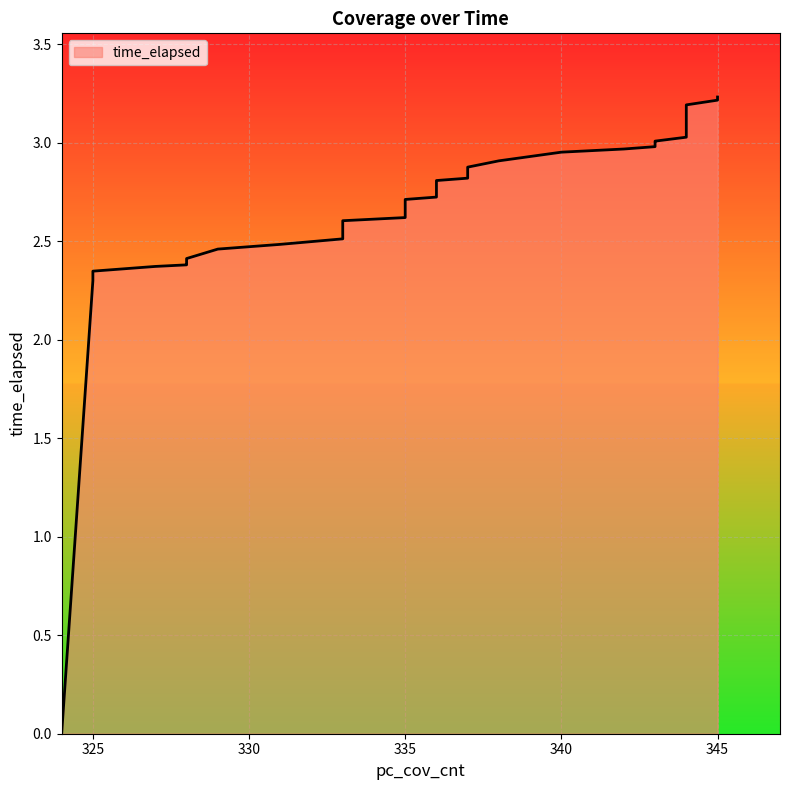

Which has a higher value, 338 or 325?

338